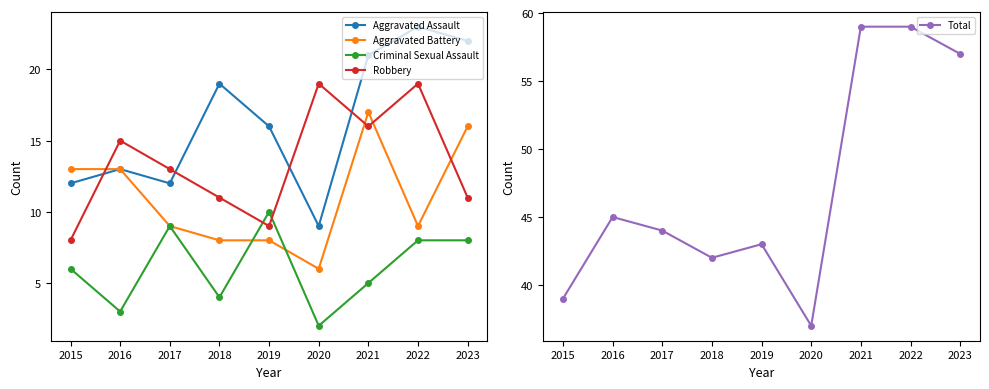

What is the maximum value shown in the chart?

59